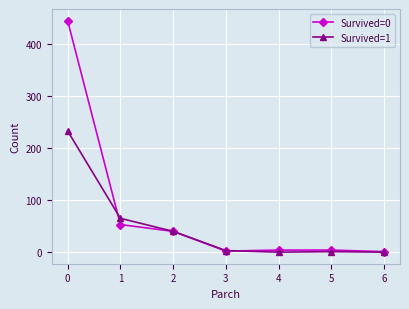

Is the value of Survived=1 at 4 greater than the value of Survived=0 at 1?

No